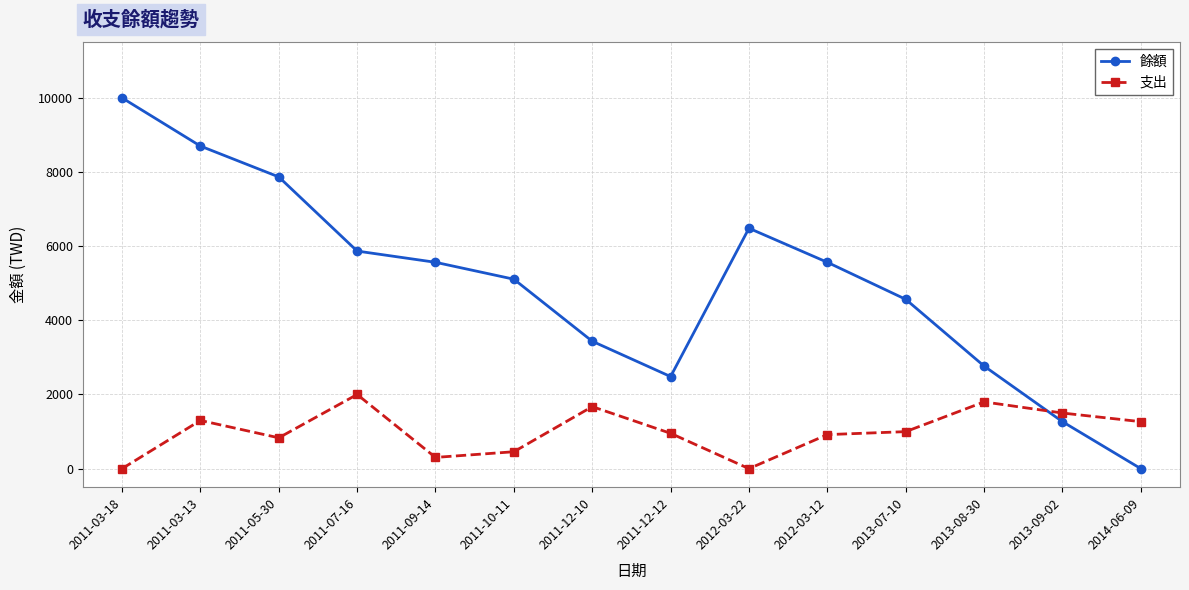

At which category does the chart reach its peak across all series?

2011-03-18